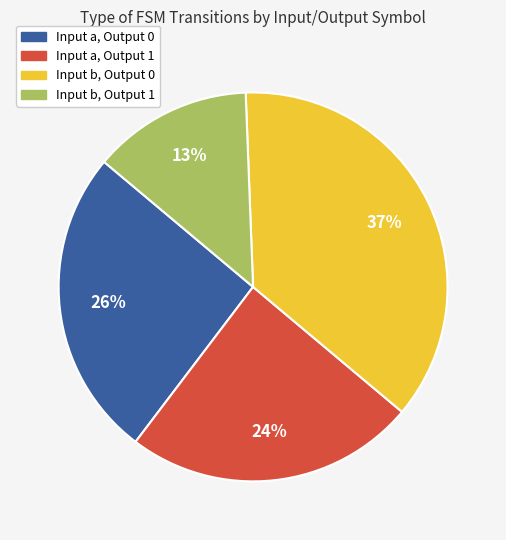

To the nearest percent, what percentage of the pie is Input b, Output 1?

13%